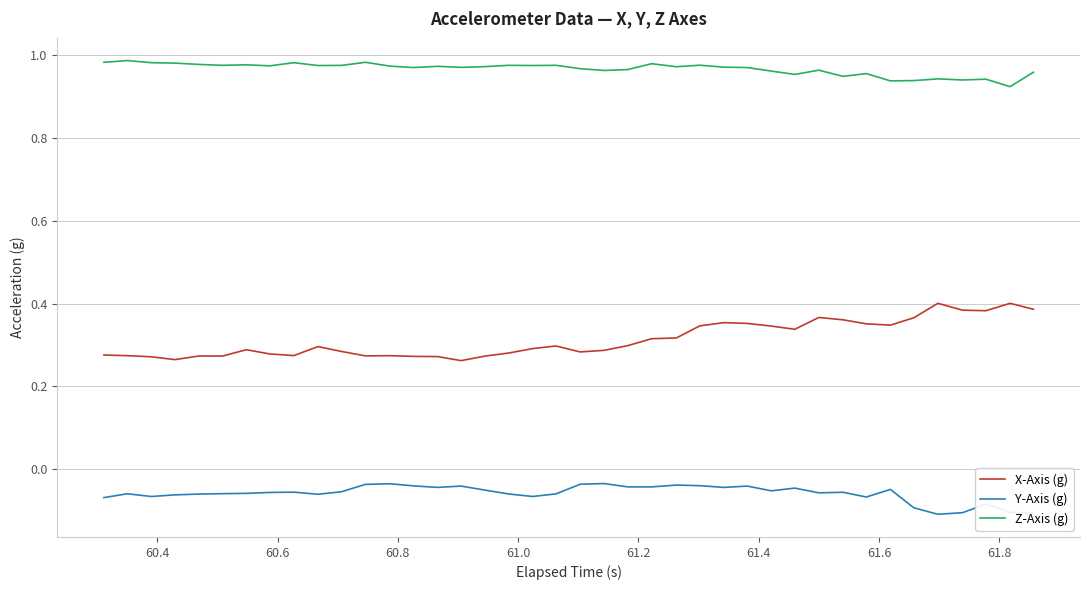

Does the chart have visible grid lines?

Yes